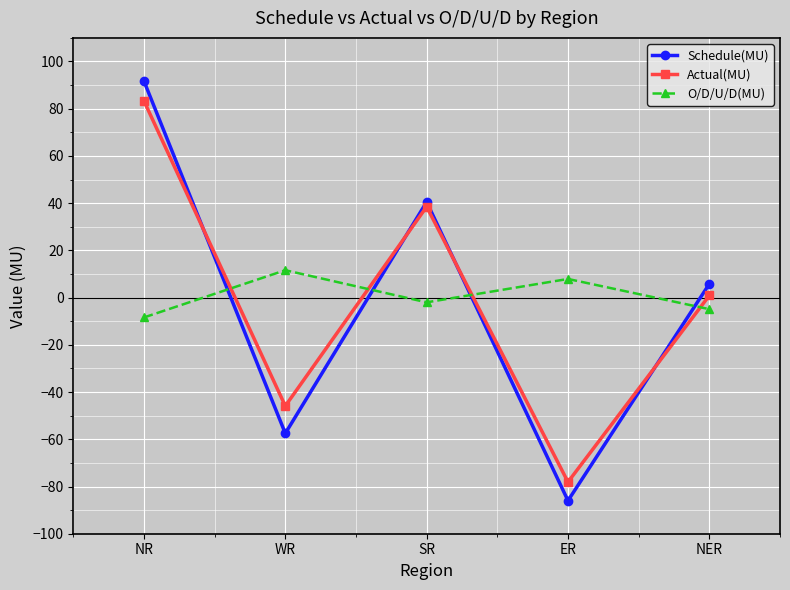

The value of Actual(MU) at SR is 18.7. True or false?

False